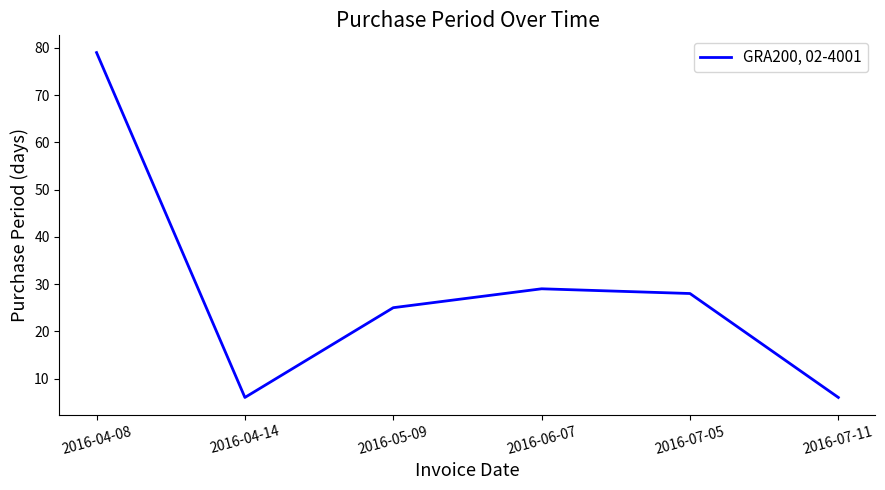

What is the approximate value at 2016-07-11, to the nearest 5?

5